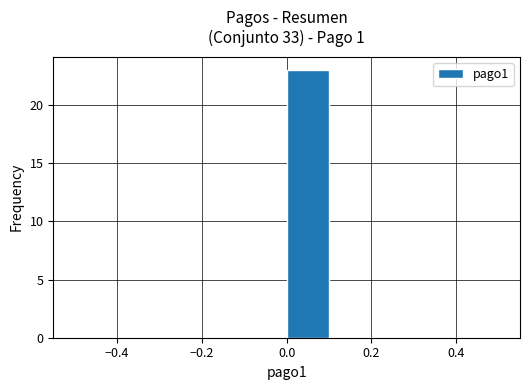

What is the height of the bar covering 0.0 to 0.1 on the x-axis? The values are not printed on the chart, so give them approximately, as read against the axis.

23